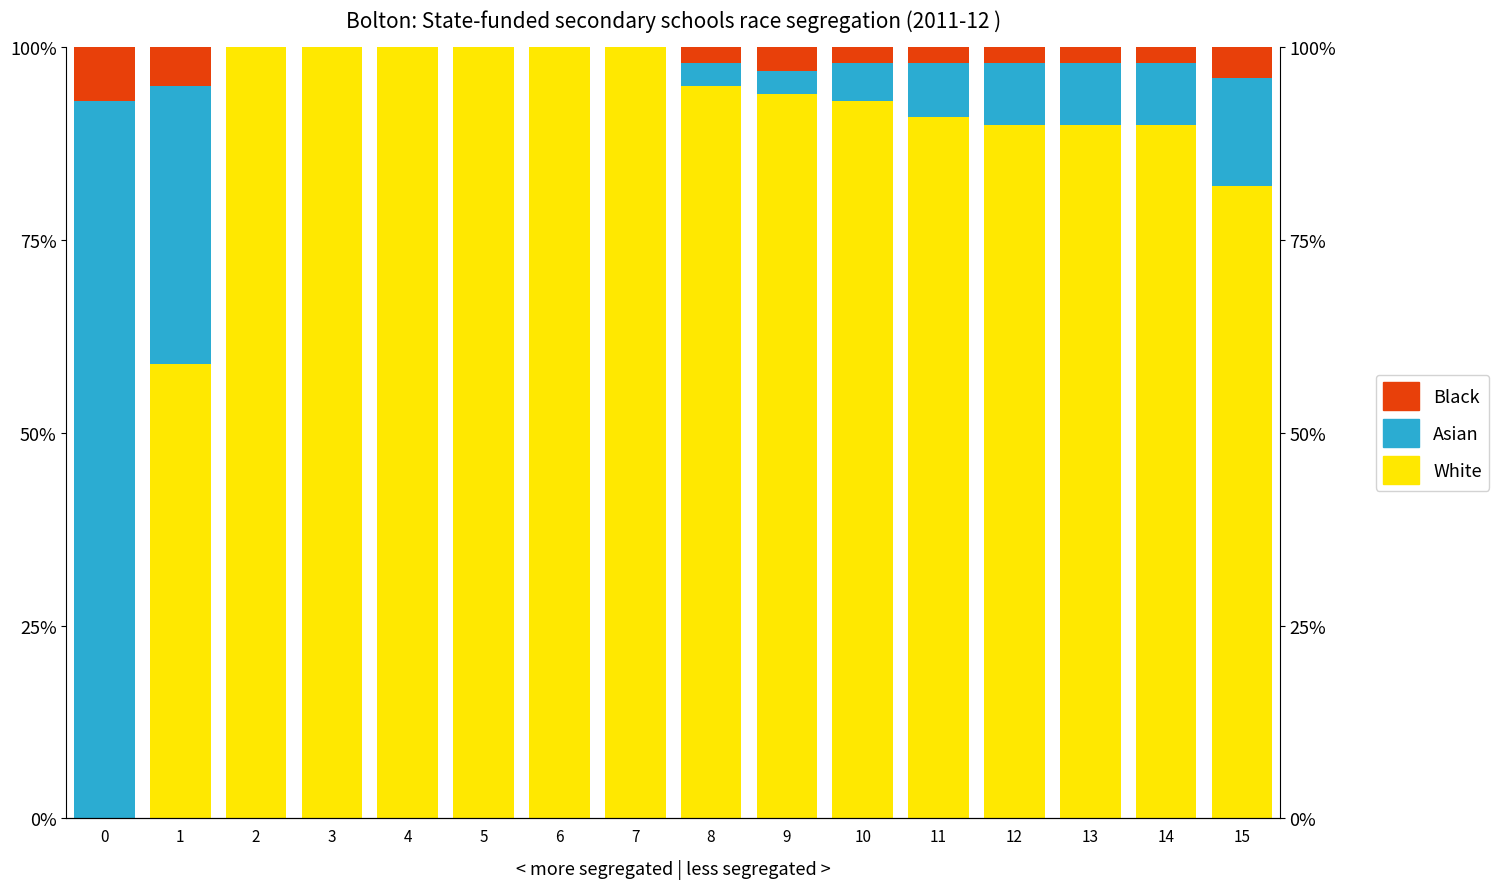

Is it true that Asian equals 8 at 13?

True